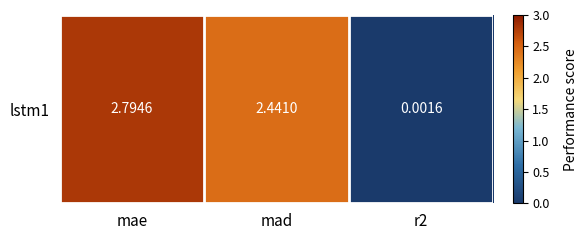

How many data points are above 2?

2